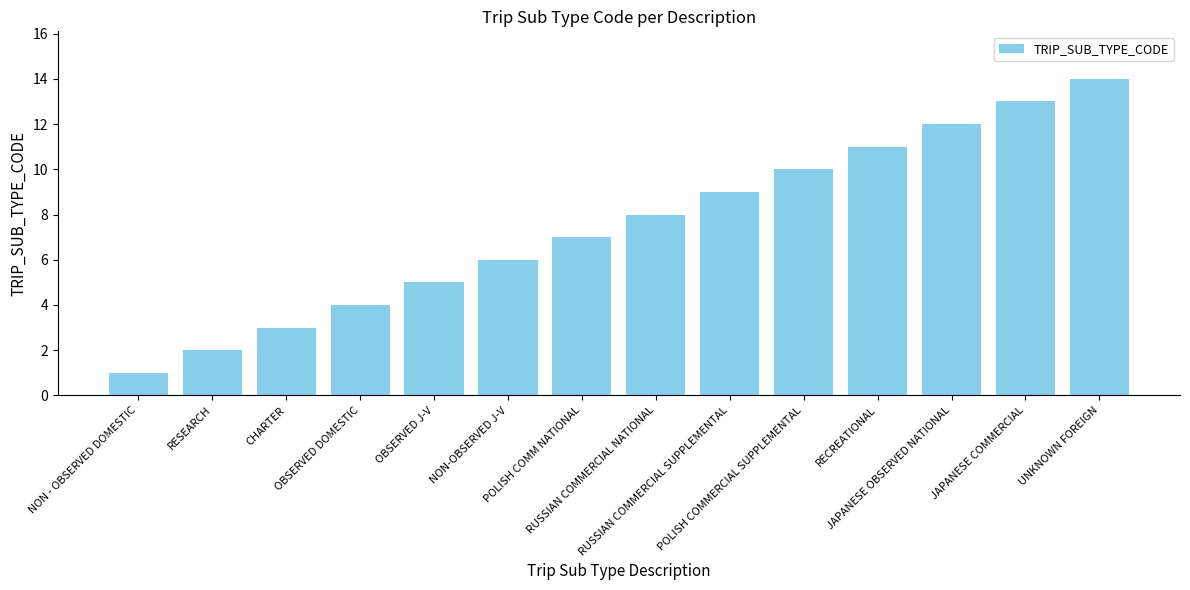

The chart shows a value of 4 at OBSERVED DOMESTIC. True or false?

True